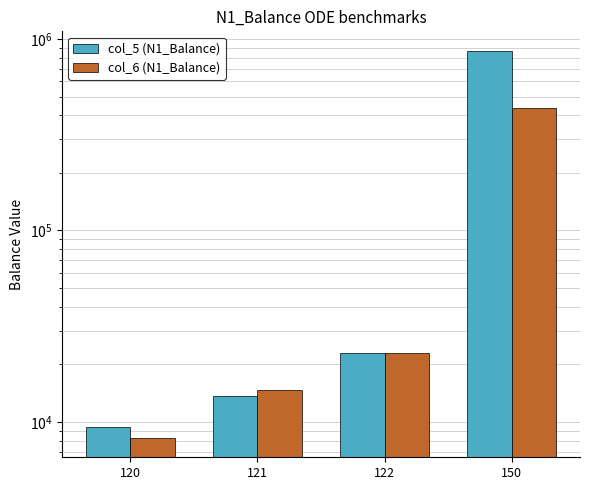

How many groups of bars are there?

4